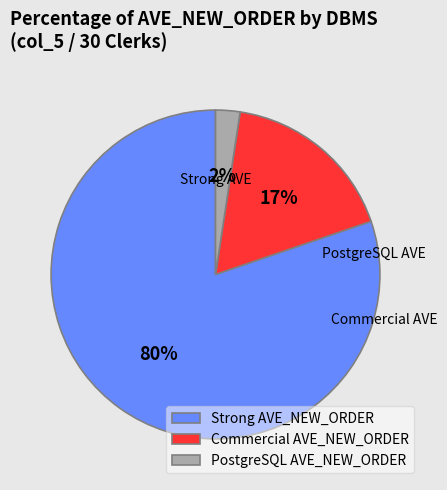

To the nearest percent, what is the average slice percentage?

33%